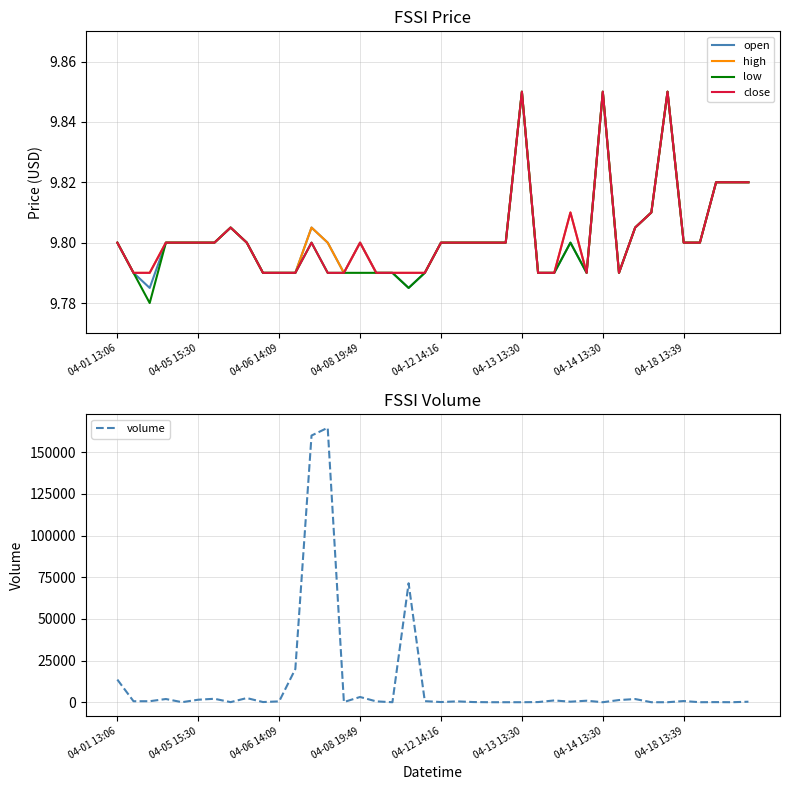

Reading left to right, what are all the values shown in this chart?

open: 9.8	9.8	9.8	9.8	9.8	9.8	9.8	9.8	9.8	9.8	9.8	9.8	9.8	9.8	9.8	9.8	9.8	9.8	9.8	9.8	9.8	9.8	9.8	9.8	9.8	9.8	9.8	9.8	9.8	9.8	9.8	9.8	9.8	9.8	9.8	9.8	9.8	9.8	9.8	9.8
high: 9.8	9.8	9.8	9.8	9.8	9.8	9.8	9.8	9.8	9.8	9.8	9.8	9.8	9.8	9.8	9.8	9.8	9.8	9.8	9.8	9.8	9.8	9.8	9.8	9.8	9.8	9.8	9.8	9.8	9.8	9.8	9.8	9.8	9.8	9.8	9.8	9.8	9.8	9.8	9.8
low: 9.8	9.8	9.8	9.8	9.8	9.8	9.8	9.8	9.8	9.8	9.8	9.8	9.8	9.8	9.8	9.8	9.8	9.8	9.8	9.8	9.8	9.8	9.8	9.8	9.8	9.8	9.8	9.8	9.8	9.8	9.8	9.8	9.8	9.8	9.8	9.8	9.8	9.8	9.8	9.8
close: 9.8	9.8	9.8	9.8	9.8	9.8	9.8	9.8	9.8	9.8	9.8	9.8	9.8	9.8	9.8	9.8	9.8	9.8	9.8	9.8	9.8	9.8	9.8	9.8	9.8	9.8	9.8	9.8	9.8	9.8	9.8	9.8	9.8	9.8	9.8	9.8	9.8	9.8	9.8	9.8
volume: 13672.0	680.0	700.0	2016.0	121.0	1600.0	2164.0	150.0	2586.0	200.0	601.0	20000.0	159940.0	164600.0	200.0	3233.0	600.0	100.0	71403.0	741.0	200.0	600.0	200.0	100.0	100.0	100.0	193.0	1153.0	415.0	1000.0	100.0	1400.0	2000.0	100.0	100.0	800.0	100.0	164.0	100.0	400.0